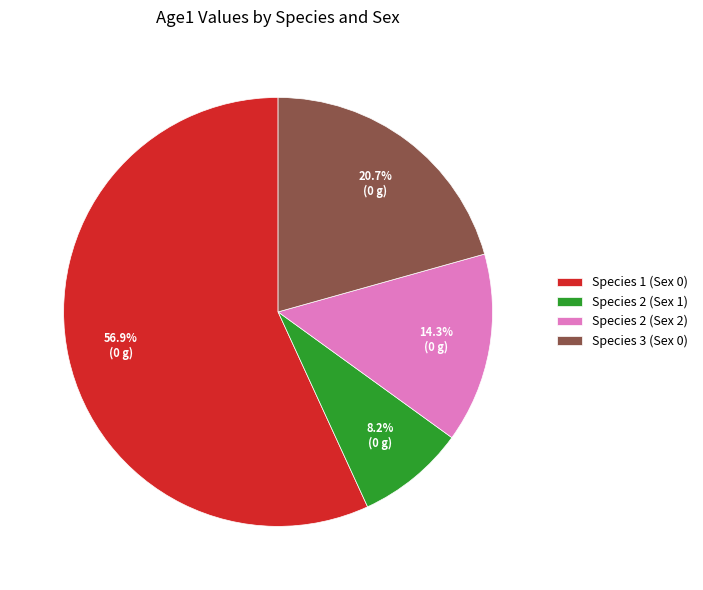

Is it true that Species 3 (Sex 0) is 27% of the pie?

False